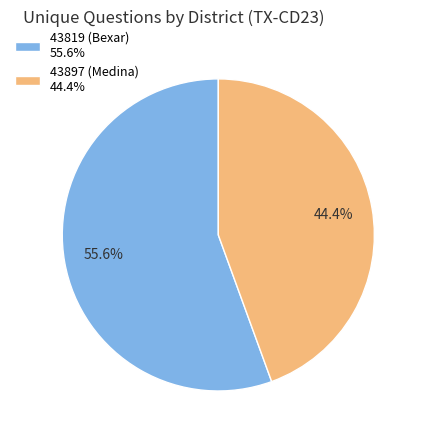

Count the number of slices in the pie.

2